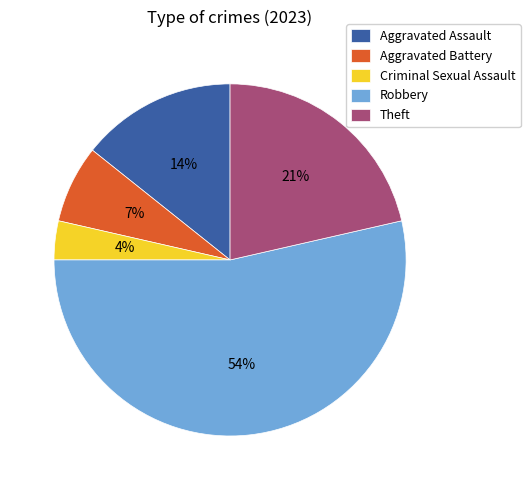

Is it true that Theft is 21% of the pie?

True